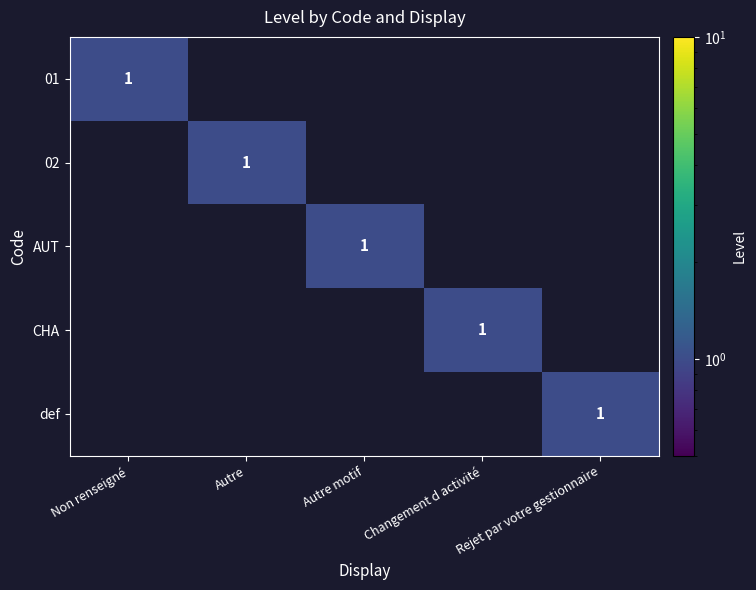

The value of CHA at Changement d activité is 2. True or false?

False